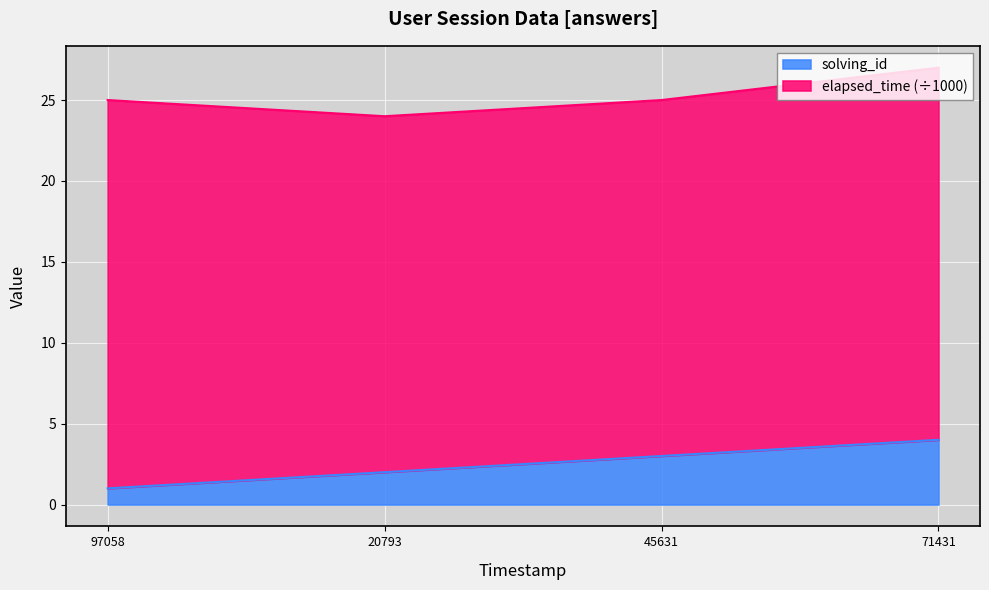

How many lines are shown in the chart?

2